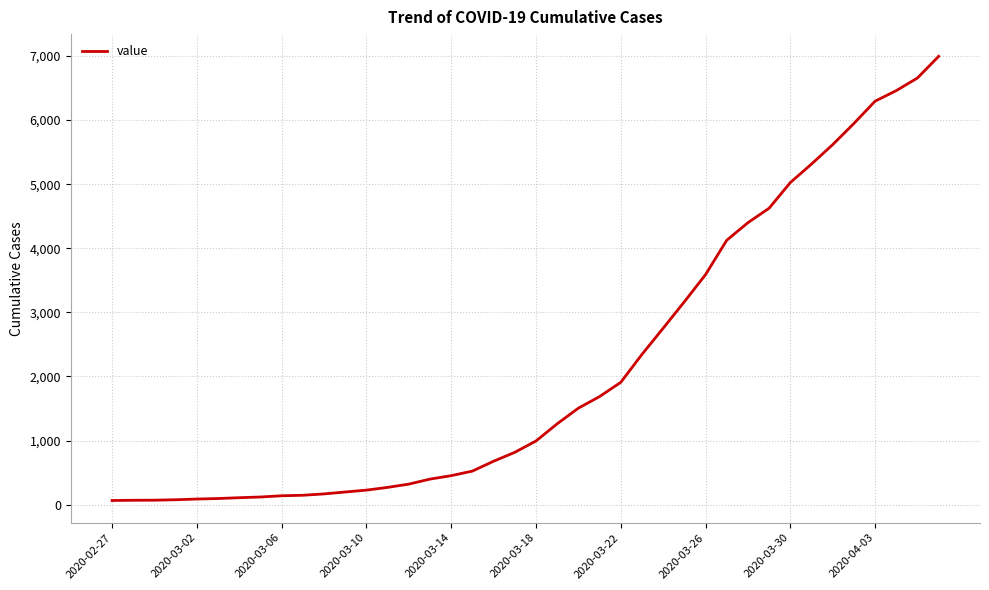

What is the sum of all values?

85677